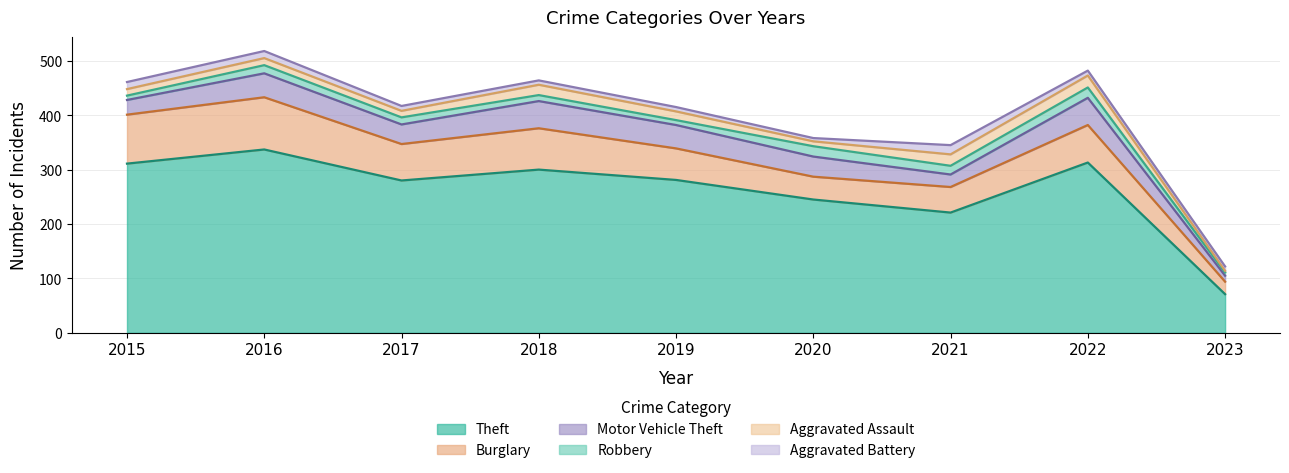

How many data points in Motor Vehicle Theft are less than 37?

4